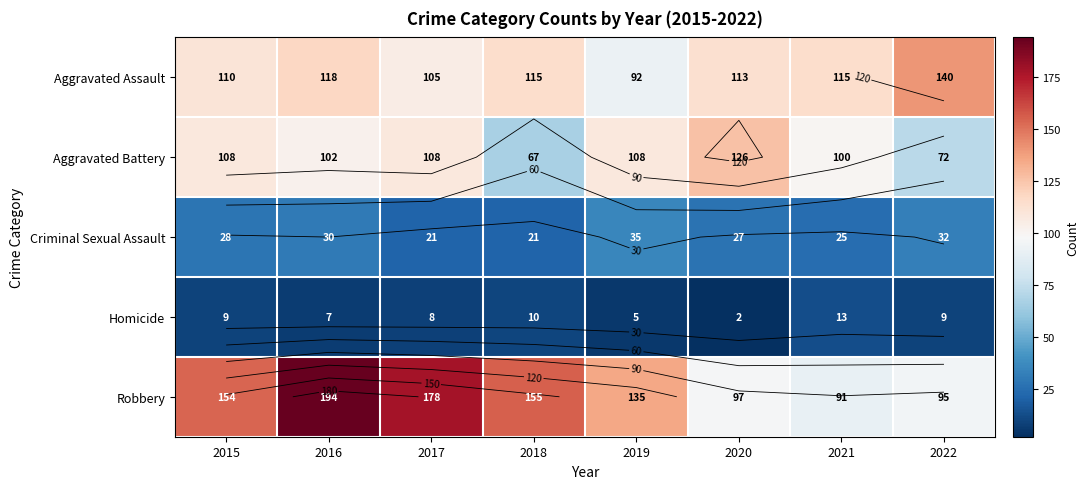

Count the number of categories in the chart.

8